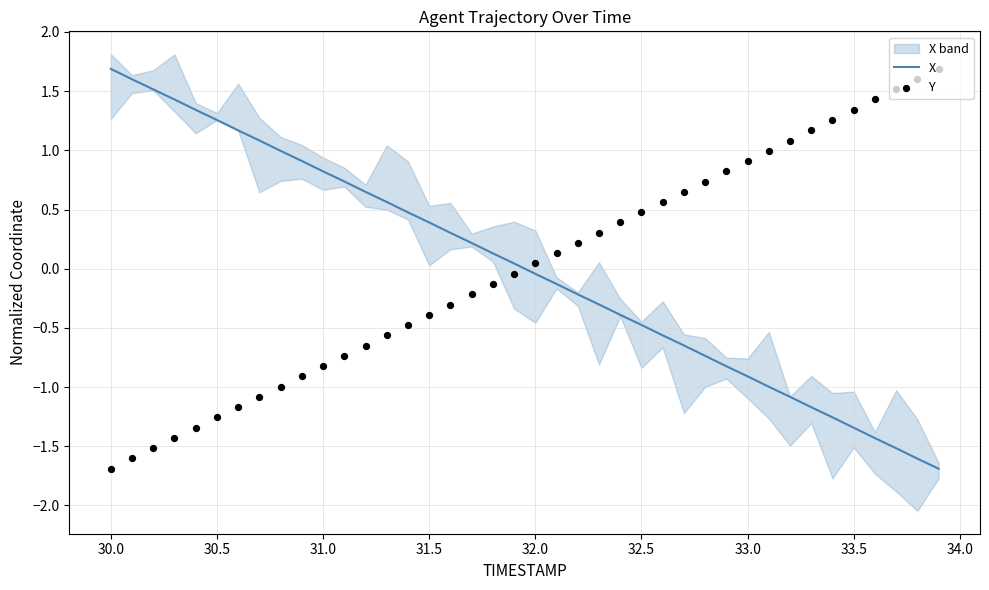

Which series contains the lowest Y value?

Y